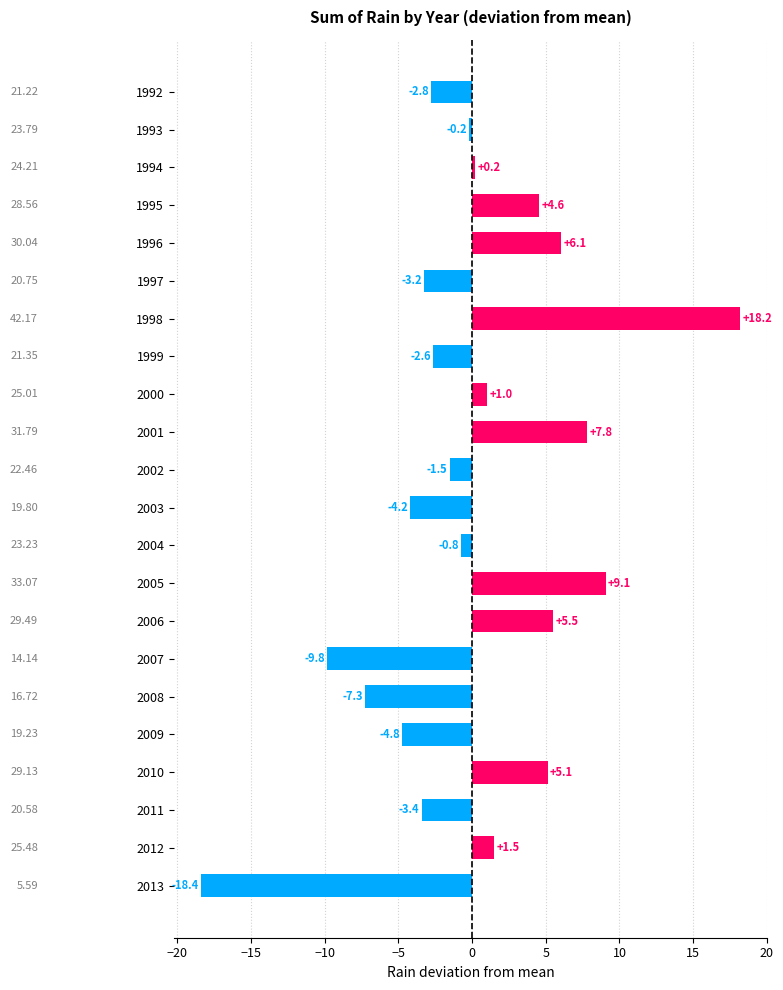

List the labels in order of value, largest first.

1998, 2005, 2001, 1996, 2006, 2010, 1995, 2012, 2000, 1994, 1993, 2004, 2002, 1999, 1992, 1997, 2011, 2003, 2009, 2008, 2007, 2013